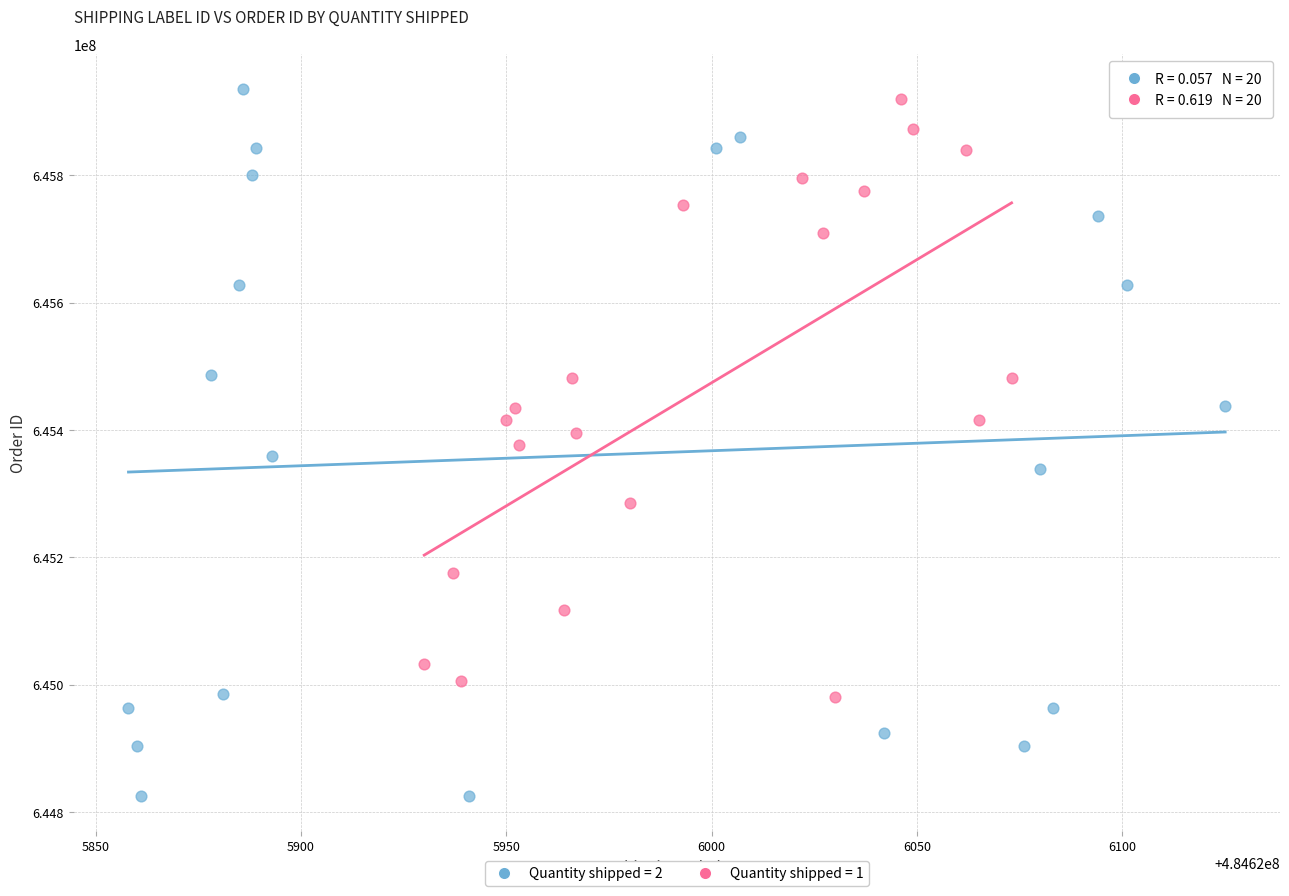

Which series has the widest spread of Y values?

Quantity shipped = 2